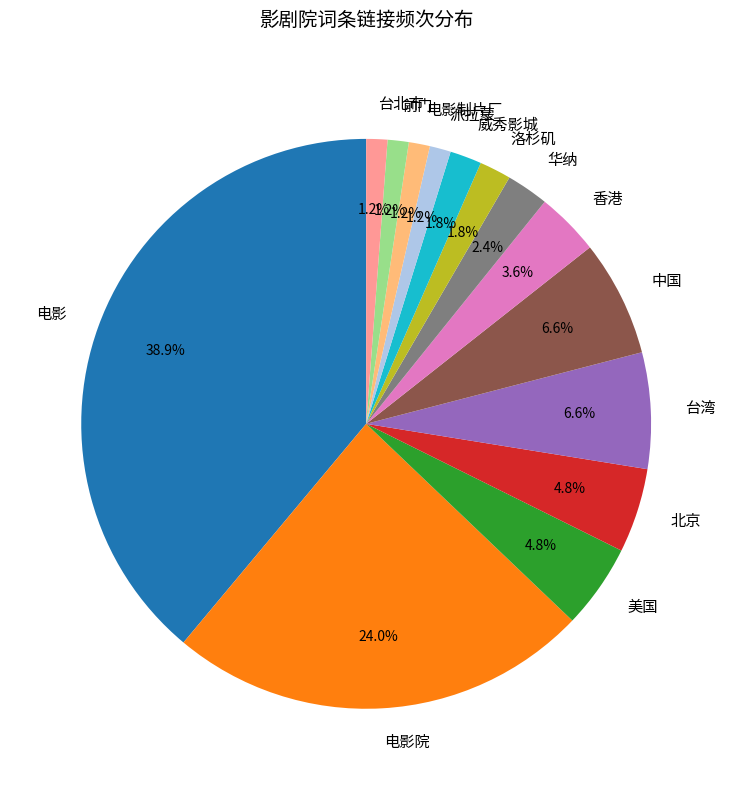

The 电影制片厂 slice represents 1% of the pie. True or false?

True